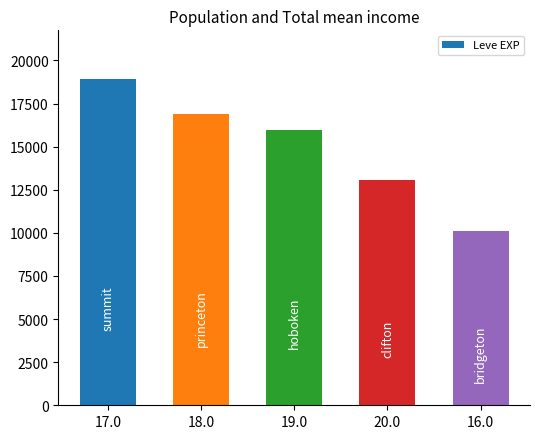

Rank the categories by value from lowest to highest.

16.0, 20.0, 19.0, 18.0, 17.0